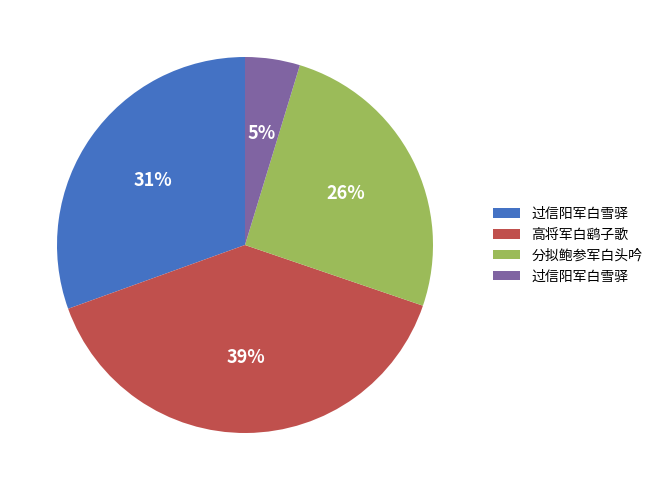

Does any single category account for the majority?

No